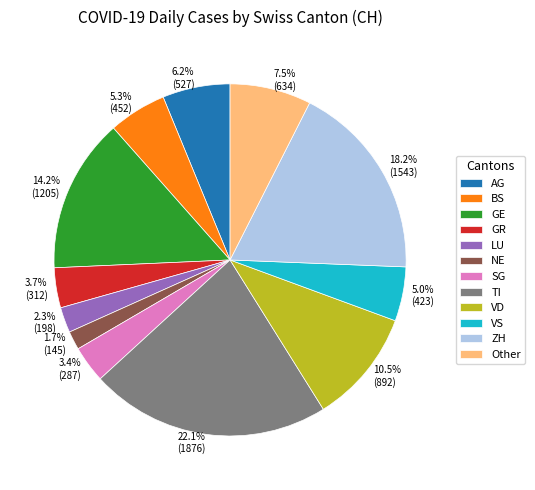

Is there any slice that represents more than half of the pie?

No